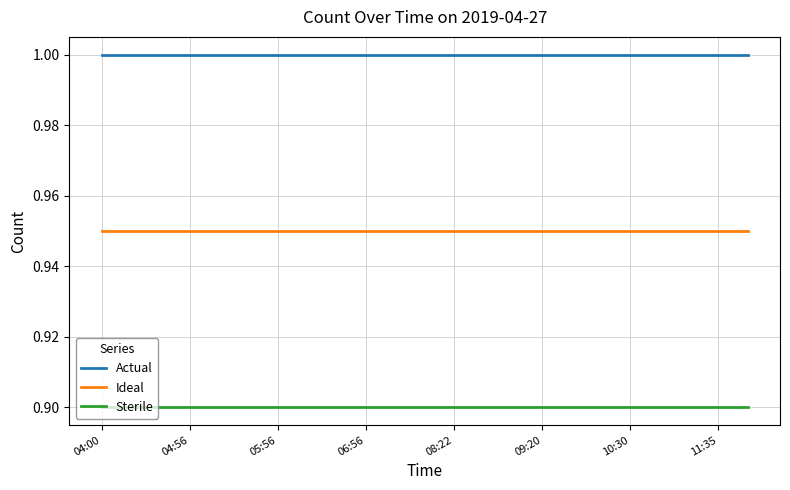

What is the maximum value shown in the chart?

1.0